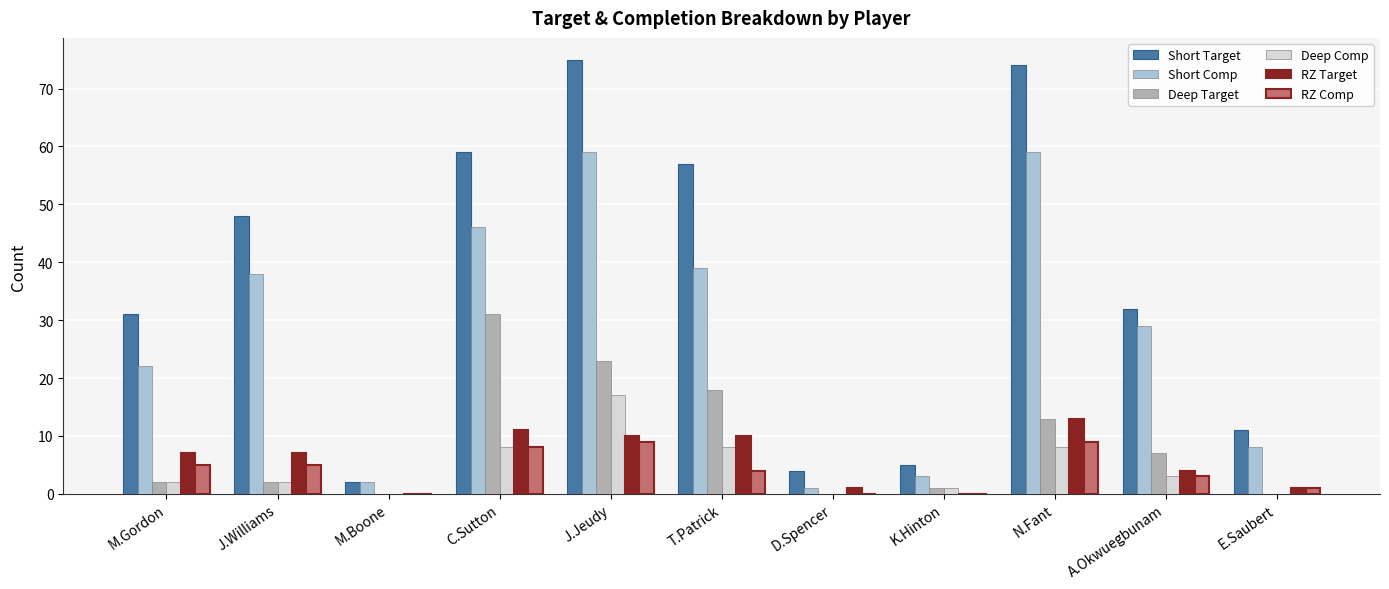

At which category is the sum across all series the highest?

J.Jeudy